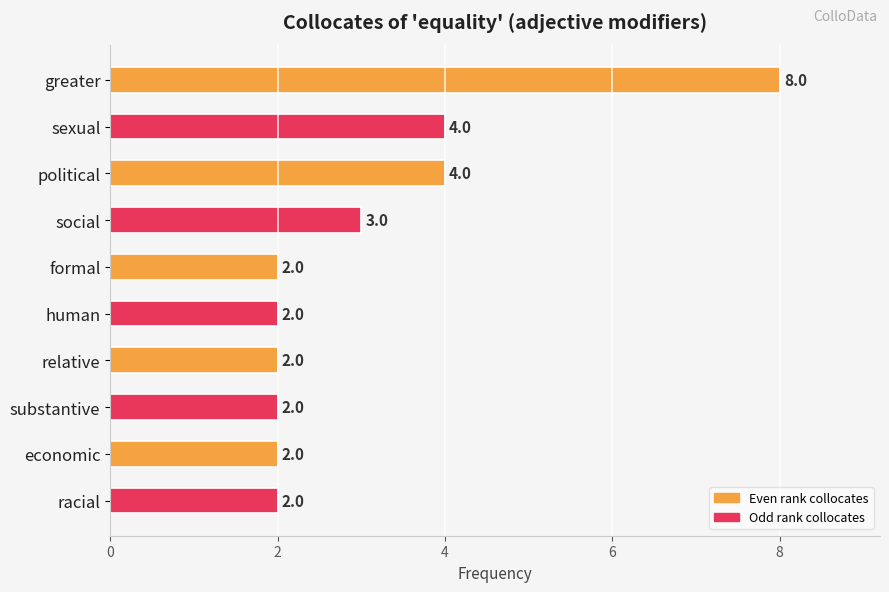

Reading top to bottom, list all the values displayed in this chart.

greater=8	sexual=4	political=4	social=3	formal=2	human=2	relative=2	substantive=2	economic=2	racial=2